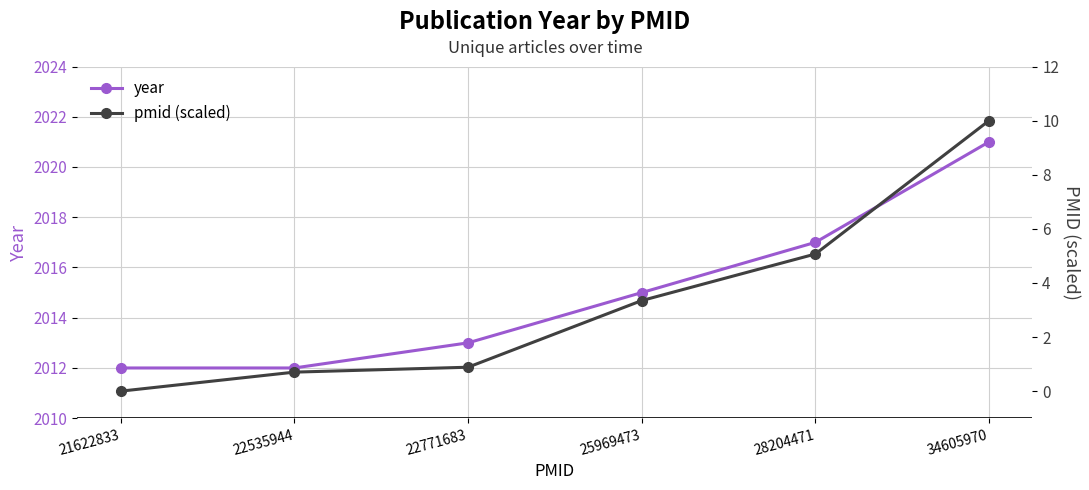

What is the spread (max minus min) of values at 28204471?

2011.9